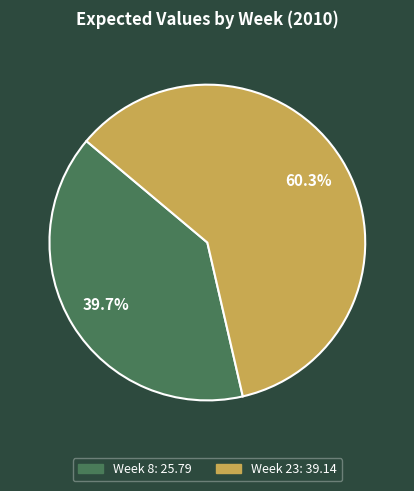

Count the number of slices in the pie.

2